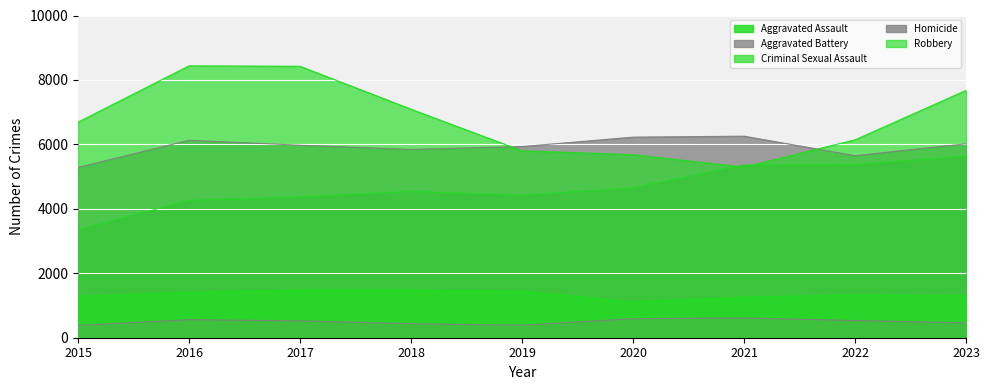

The value of Robbery at 2021 is 5294. True or false?

True